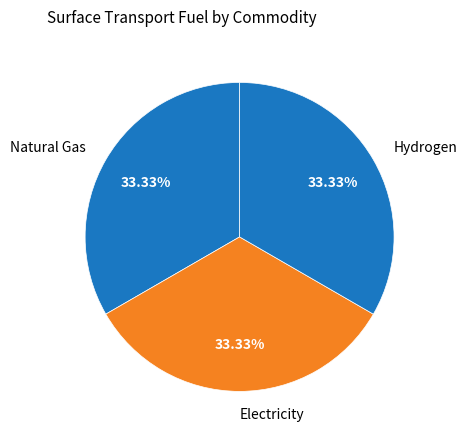

What percentage is the Electricity slice, to the nearest percent?

33%